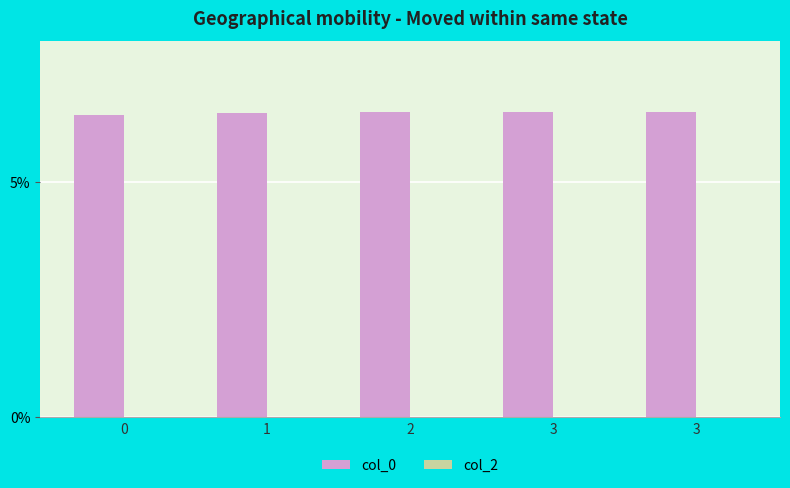

Count the number of categories in the chart.

5